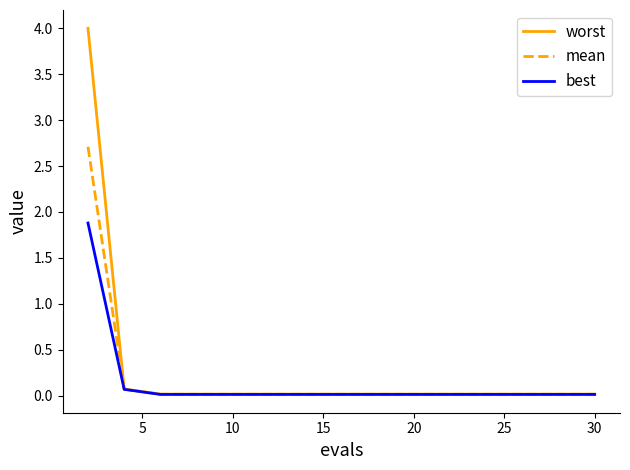

What is the difference between the second highest and minimum values in the worst series?

0.1